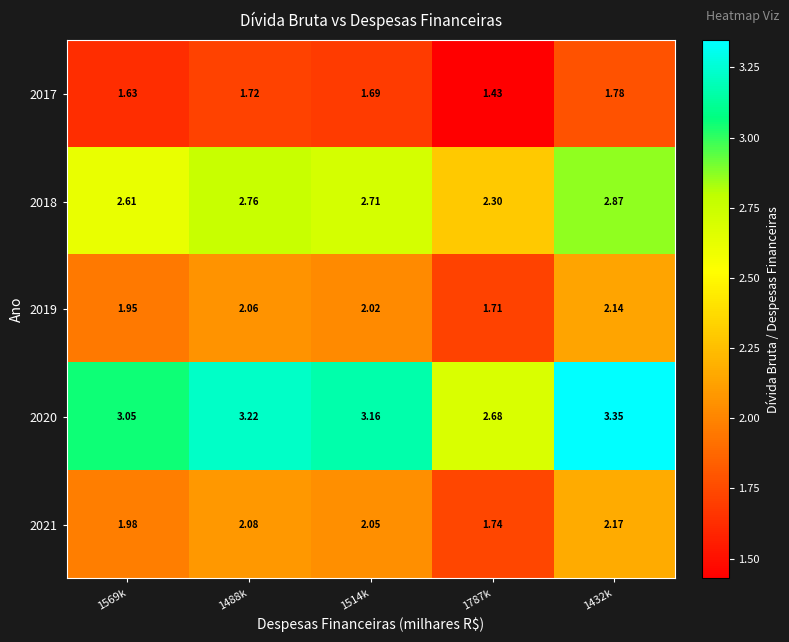

Is the value of 2019 at 1514k greater than the value of 2017 at 1569k?

Yes